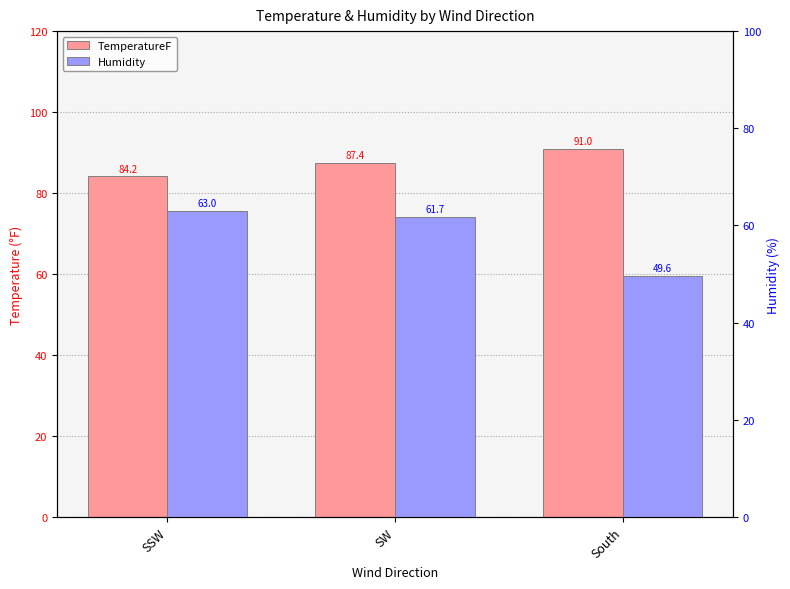

What is the value of the TemperatureF bar at the 3rd from the left?

91.0